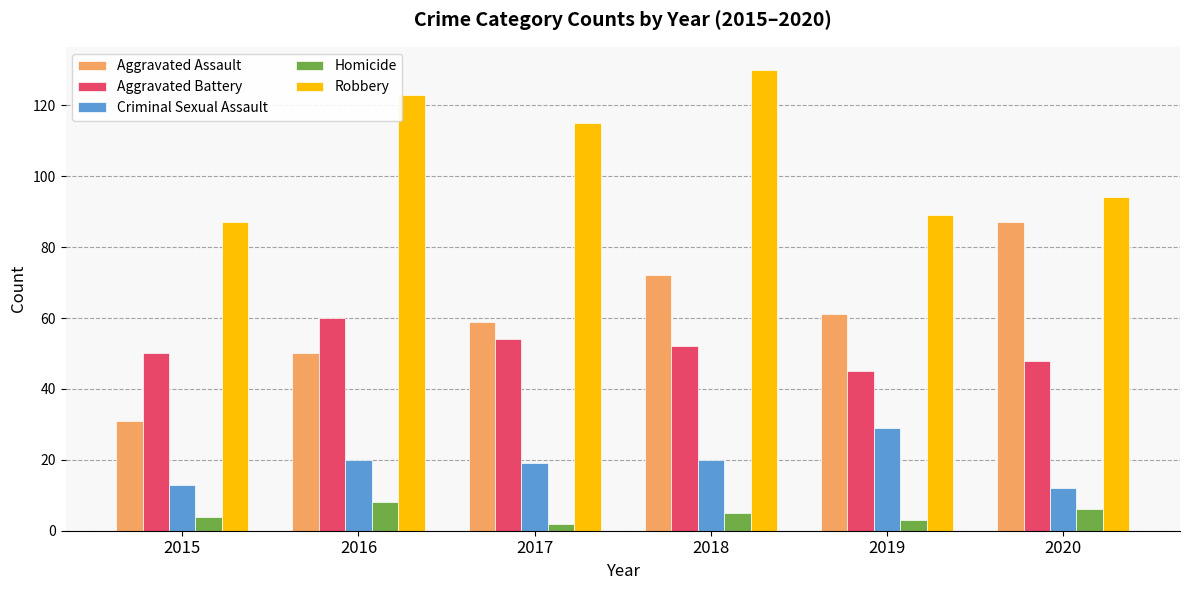

What is the lowest value of the Homicide series?

2